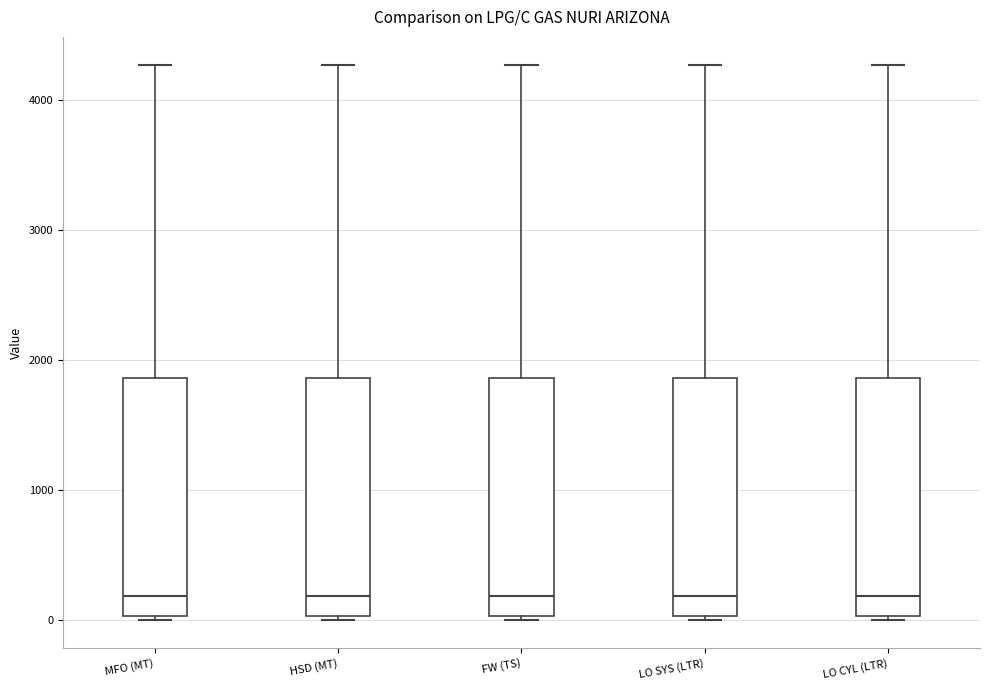

Reading left to right, read every box against the y-axis: the position of its median line, the range the box covers, and the ends of its whiskers. The values are not printed on the chart, so give them approximately, as read against the axis.

MFO (MT): median 200, box 0 to 1900, whiskers 0 (just below the box's lower edge) to 4300
HSD (MT): median 200, box 0 to 1900, whiskers 0 (just below the box's lower edge) to 4300
FW (TS): median 200, box 0 to 1900, whiskers 0 (just below the box's lower edge) to 4300
LO SYS (LTR): median 200, box 0 to 1900, whiskers 0 (just below the box's lower edge) to 4300
LO CYL (LTR): median 200, box 0 to 1900, whiskers 0 (just below the box's lower edge) to 4300